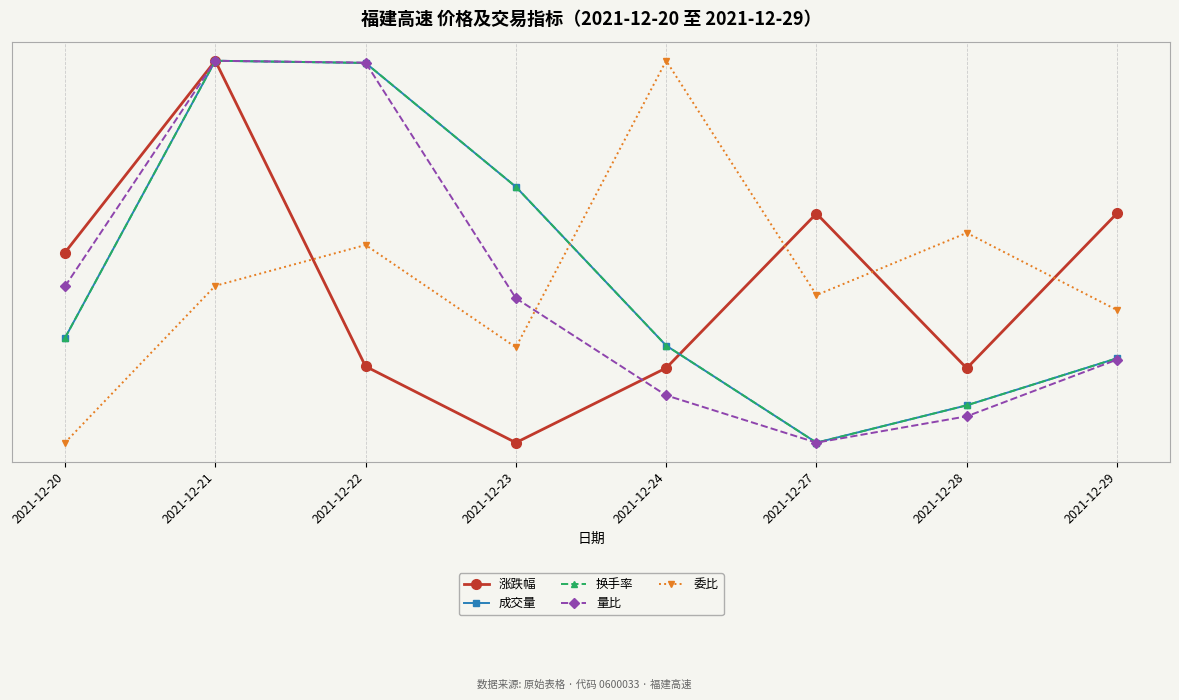

Reading left to right, what are all the values shown in this chart?

涨跌幅: 2021-12-20=0.5	2021-12-21=1.0	2021-12-22=0.2	2021-12-23=0.0	2021-12-24=0.2	2021-12-27=0.6	2021-12-28=0.2	2021-12-29=0.6
成交量: 2021-12-20=0.3	2021-12-21=1.0	2021-12-22=1.0	2021-12-23=0.7	2021-12-24=0.3	2021-12-27=0.0	2021-12-28=0.1	2021-12-29=0.2
换手率: 2021-12-20=0.3	2021-12-21=1.0	2021-12-22=1.0	2021-12-23=0.7	2021-12-24=0.3	2021-12-27=0.0	2021-12-28=0.1	2021-12-29=0.2
量比: 2021-12-20=0.4	2021-12-21=1.0	2021-12-22=1.0	2021-12-23=0.4	2021-12-24=0.1	2021-12-27=0.0	2021-12-28=0.1	2021-12-29=0.2
委比: 2021-12-20=0.0	2021-12-21=0.4	2021-12-22=0.5	2021-12-23=0.2	2021-12-24=1.0	2021-12-27=0.4	2021-12-28=0.5	2021-12-29=0.3